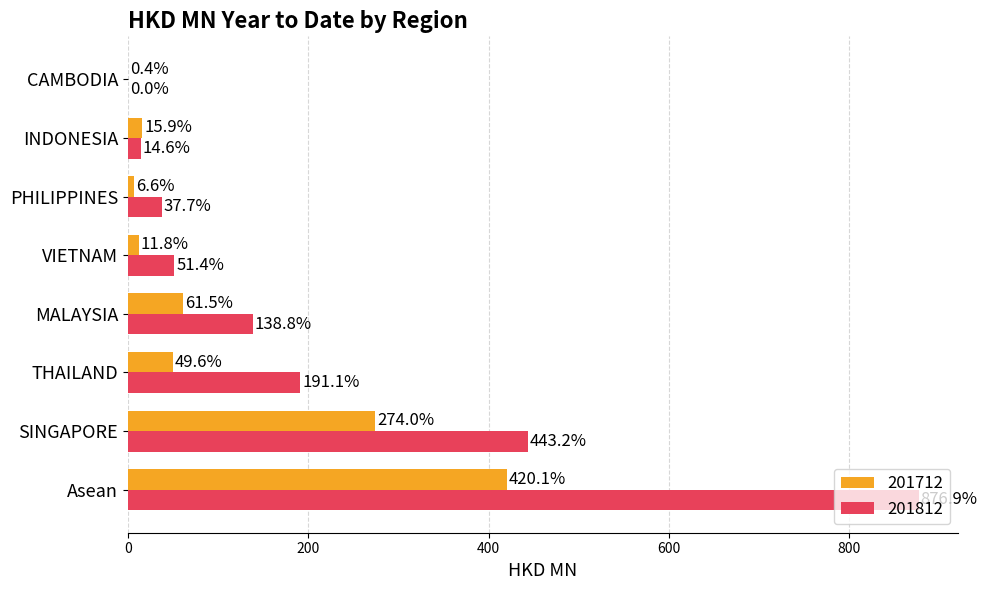

What is the sum of the 201812 values at CAMBODIA and SINGAPORE?

443.2